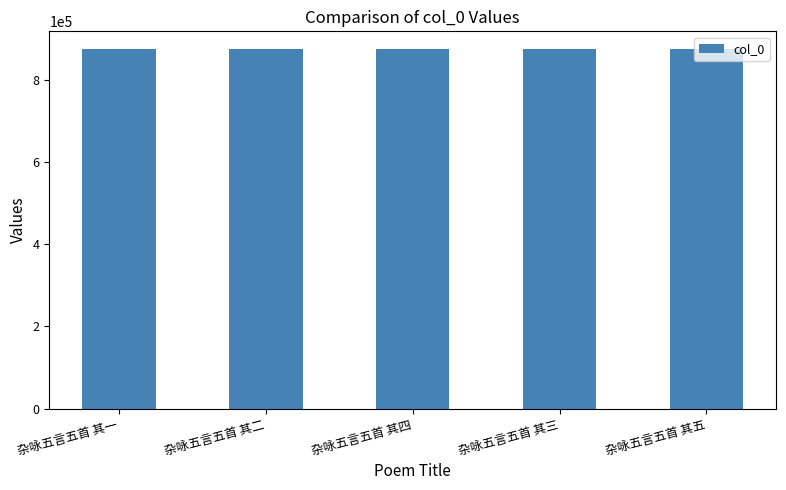

What is the smallest value displayed?

875226